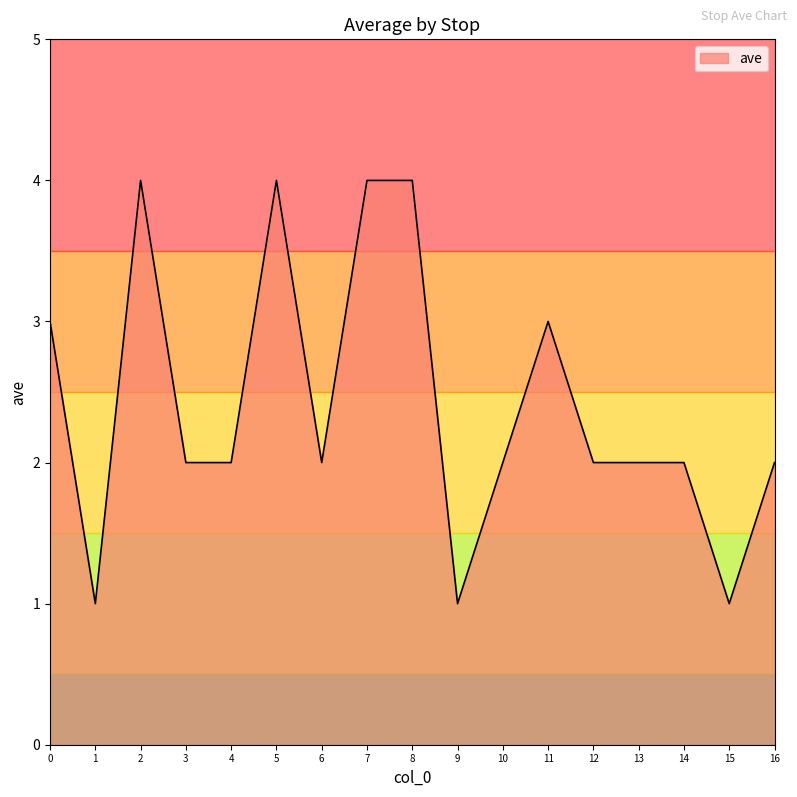

What is the difference between the maximum and minimum values?

3